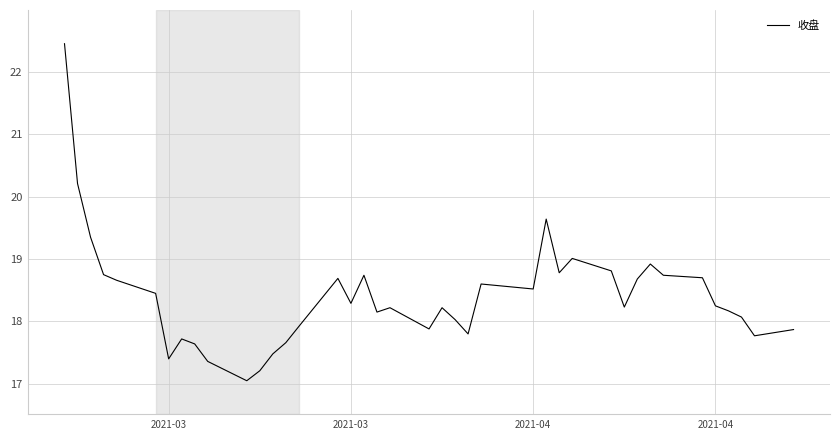

What is the smallest value displayed?

17.1